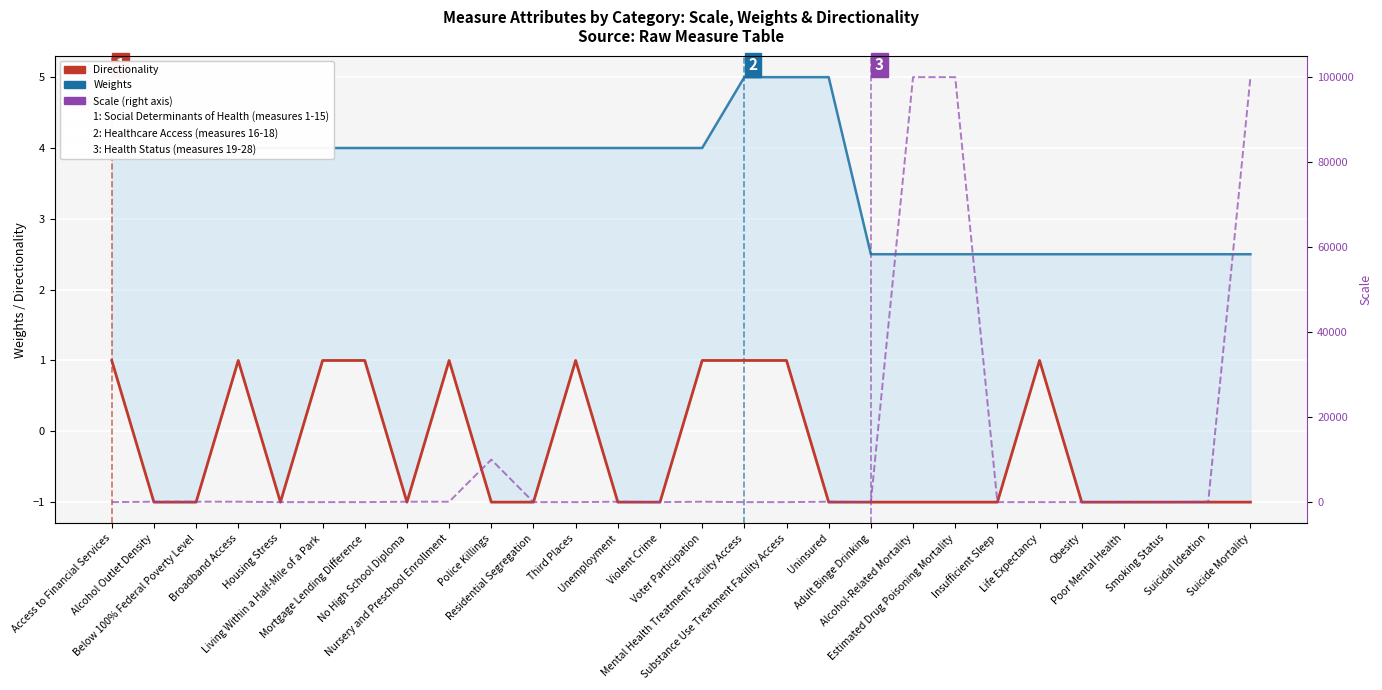

At which label does Weights reach its peak?

Mental Health Treatment Facility Access